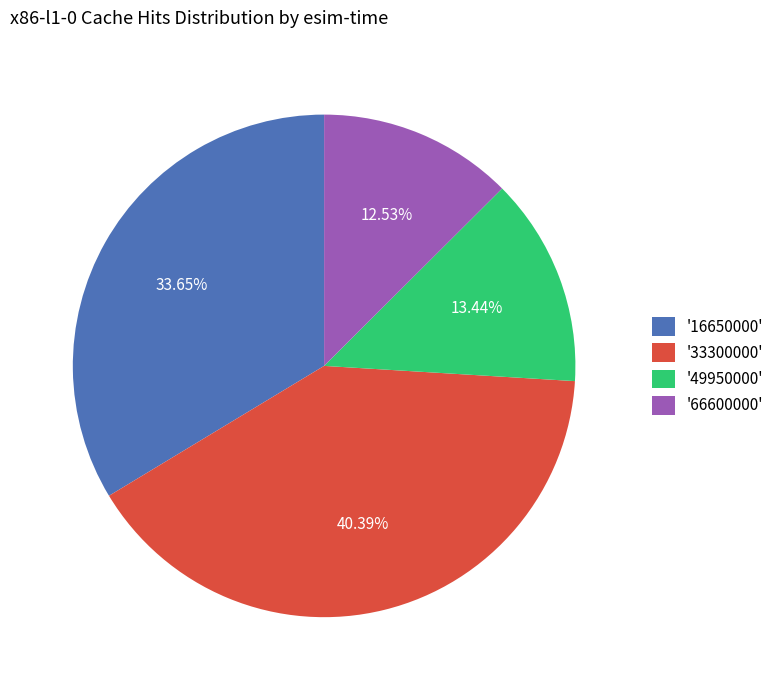

Is there a majority slice in this chart?

No